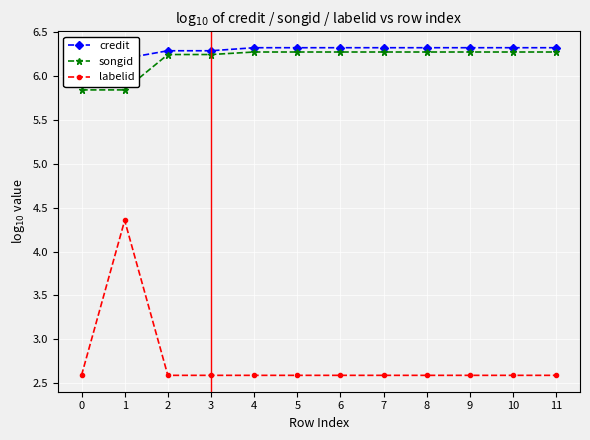

Reading left to right, list all the values displayed in this chart.

credit: 6.2	6.2	6.3	6.3	6.3	6.3	6.3	6.3	6.3	6.3	6.3	6.3
songid: 5.8	5.8	6.2	6.2	6.3	6.3	6.3	6.3	6.3	6.3	6.3	6.3
labelid: 2.6	4.4	2.6	2.6	2.6	2.6	2.6	2.6	2.6	2.6	2.6	2.6